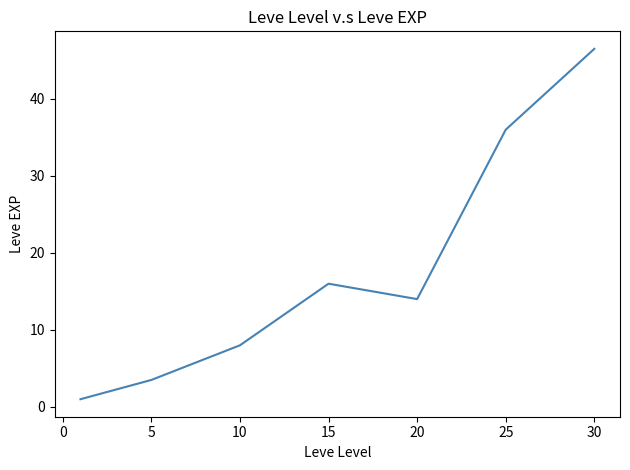

How many lines are shown in the chart?

1